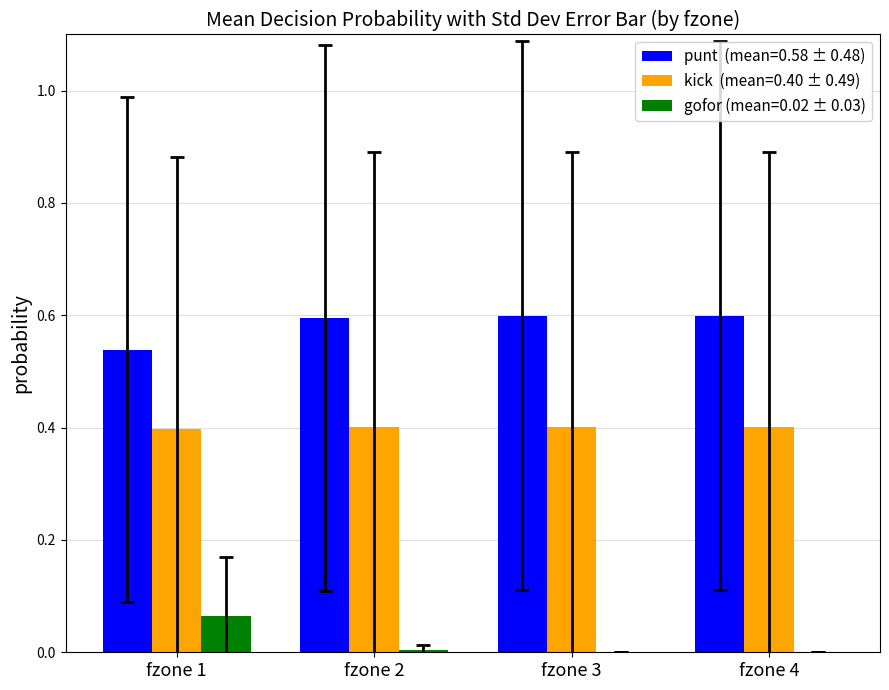

What is the total value across all series at fzone 1?

1.0